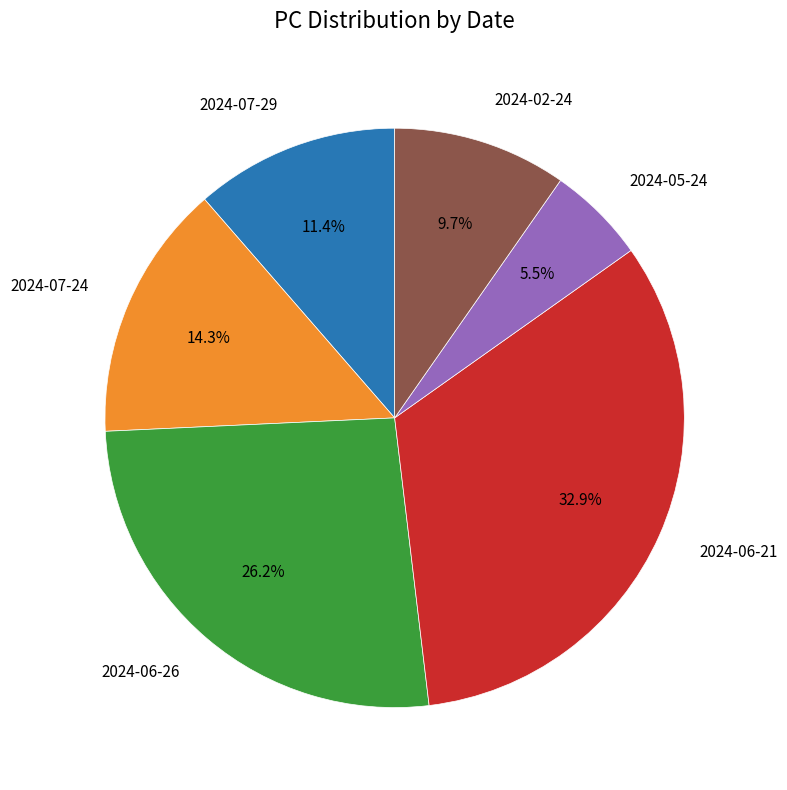

Is the sum of 2024-07-24 and 2024-07-29 greater than half?

No